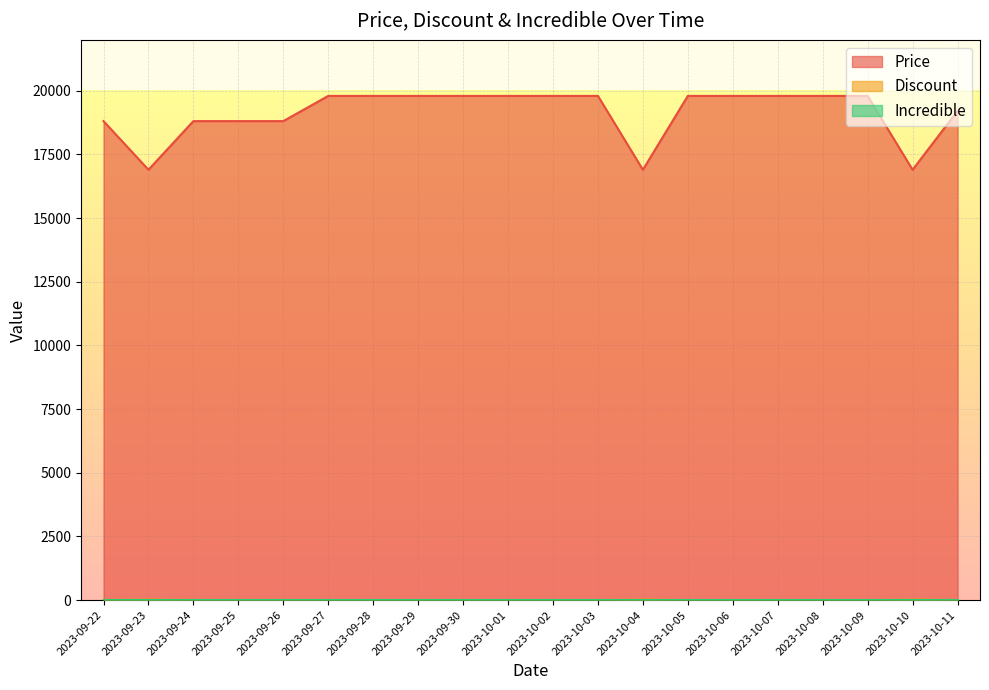

What position from the left is 2023-09-23?

2